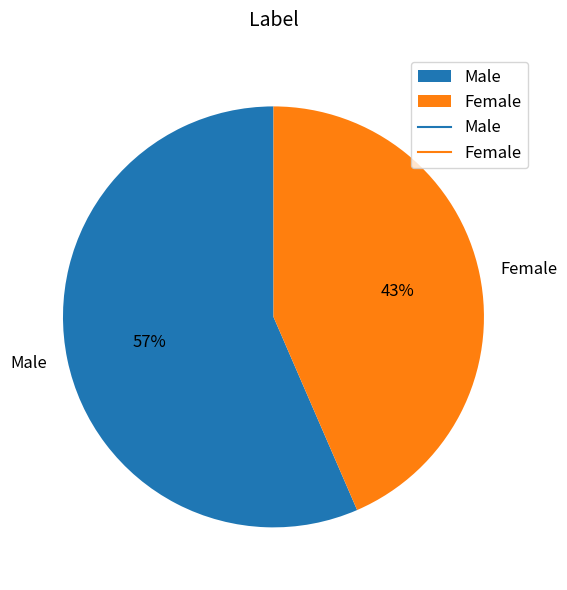

Rank the categories by value from lowest to highest.

Female, Male